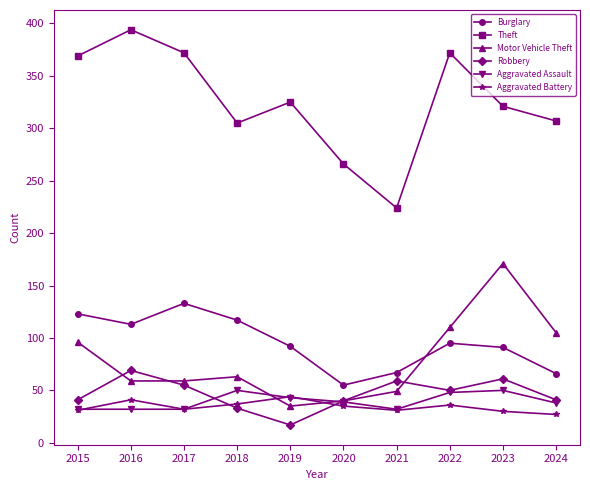

Is the value of Burglary at 2021 greater than the value of Aggravated Assault at 2024?

Yes